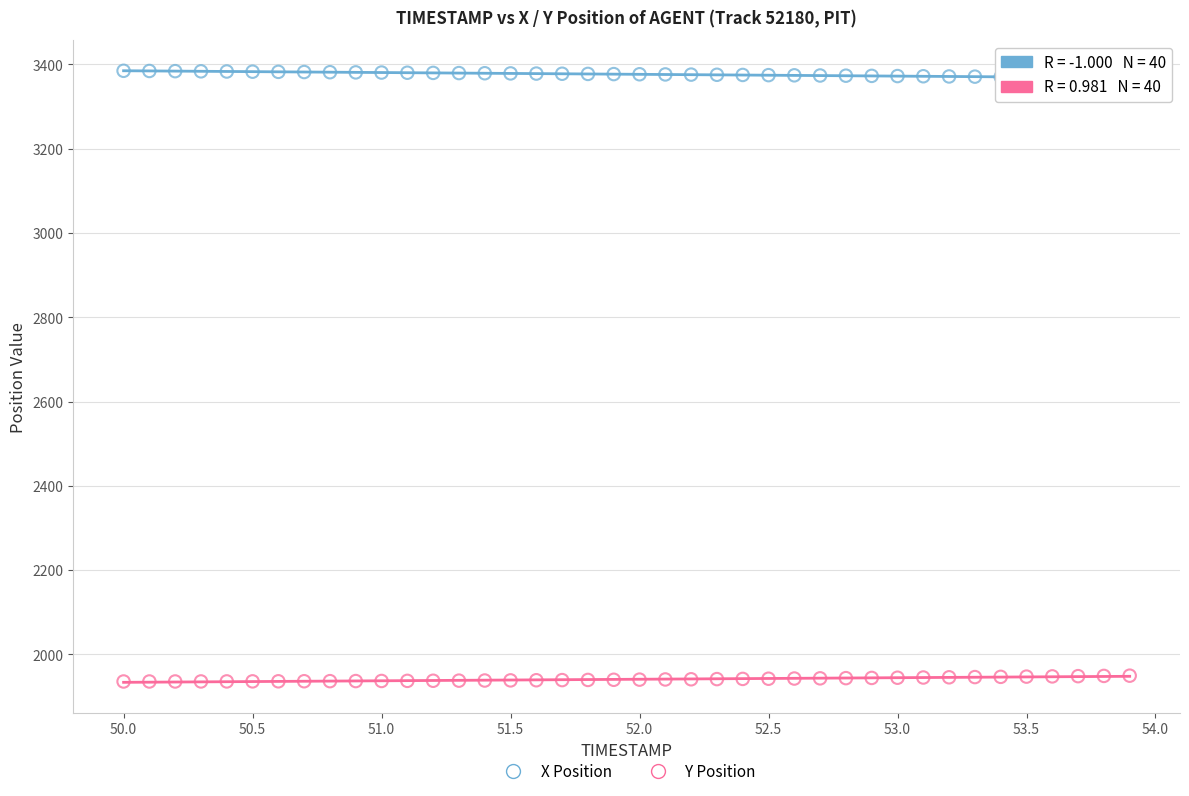

Across all data points, what is the range of X values (max minus min)?

3.9